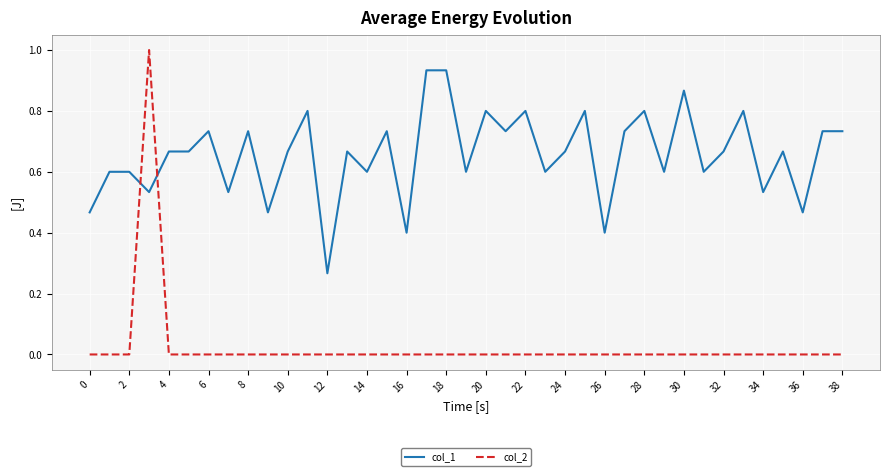

After their last crossing, which series has the higher values: col_2 or col_1?

col_1